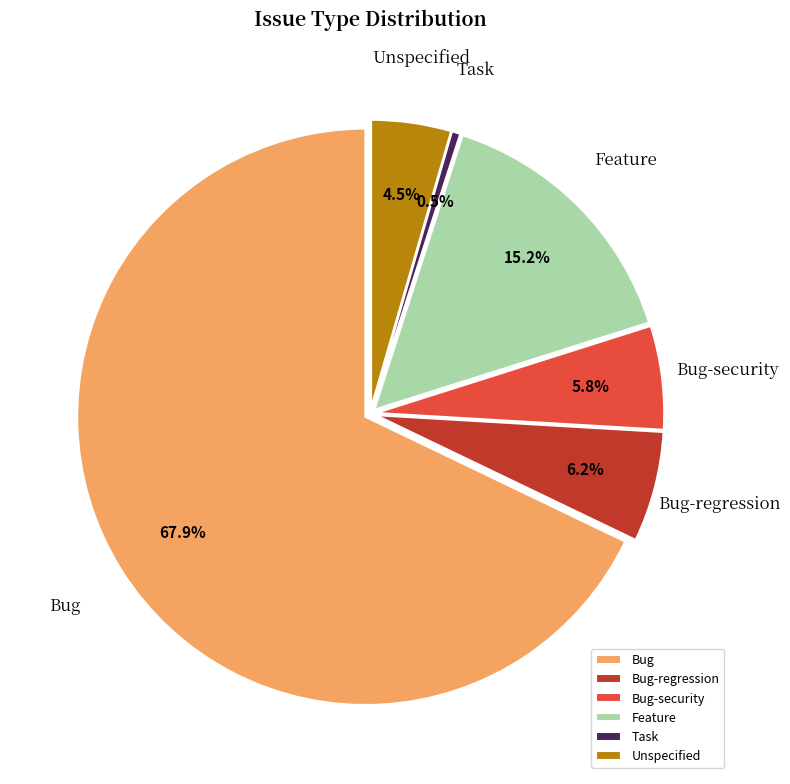

Count the number of slices in the pie.

6